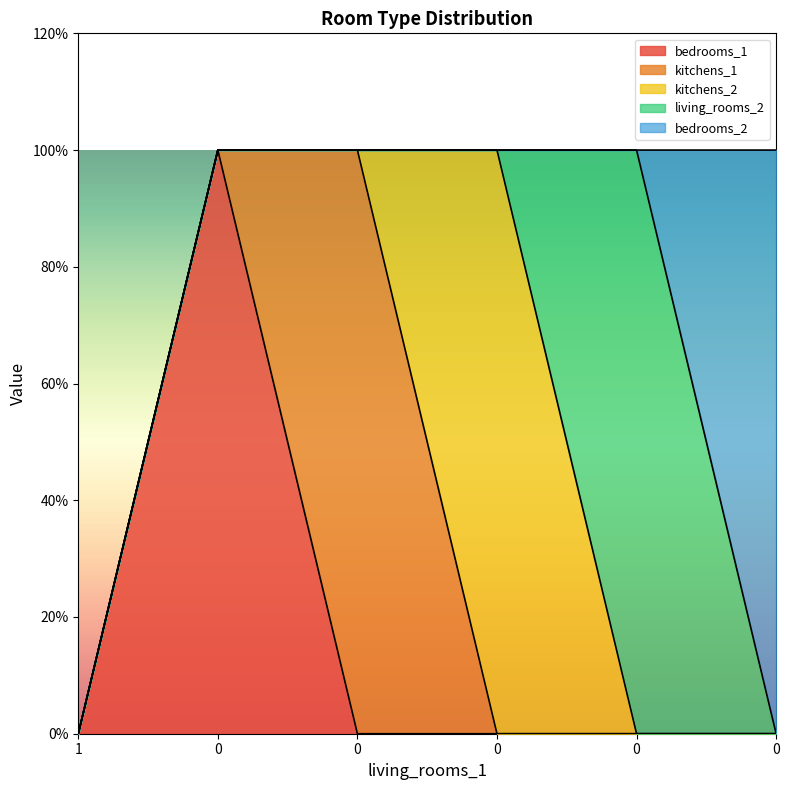

Which series has the largest range (max minus min)?

bedrooms_1